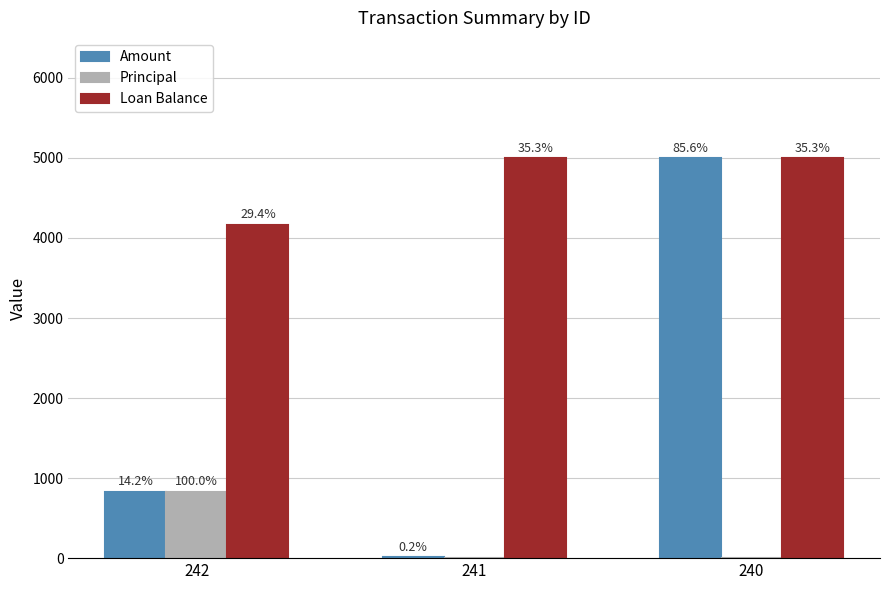

Reading left to right, list all the values displayed in this chart.

Amount: 242=832.4	241=9.6	240=5000.0
Principal: 242=832.4	241=0.0	240=0.0
Loan Balance: 242=4167.6	241=5000.0	240=5000.0